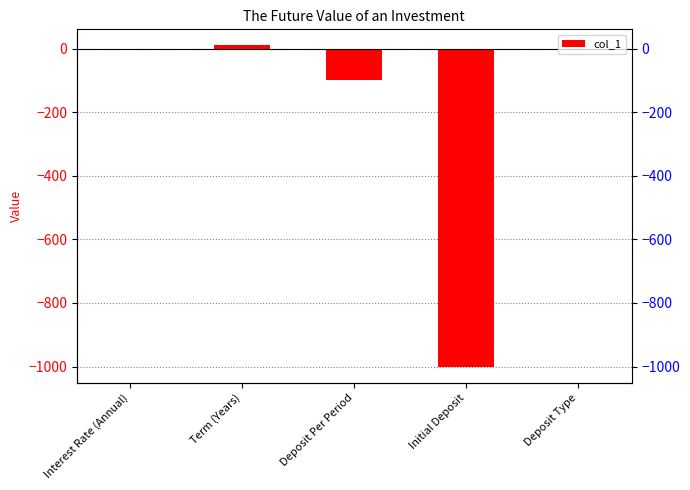

Where does the data first go above 0?

Interest Rate (Annual)